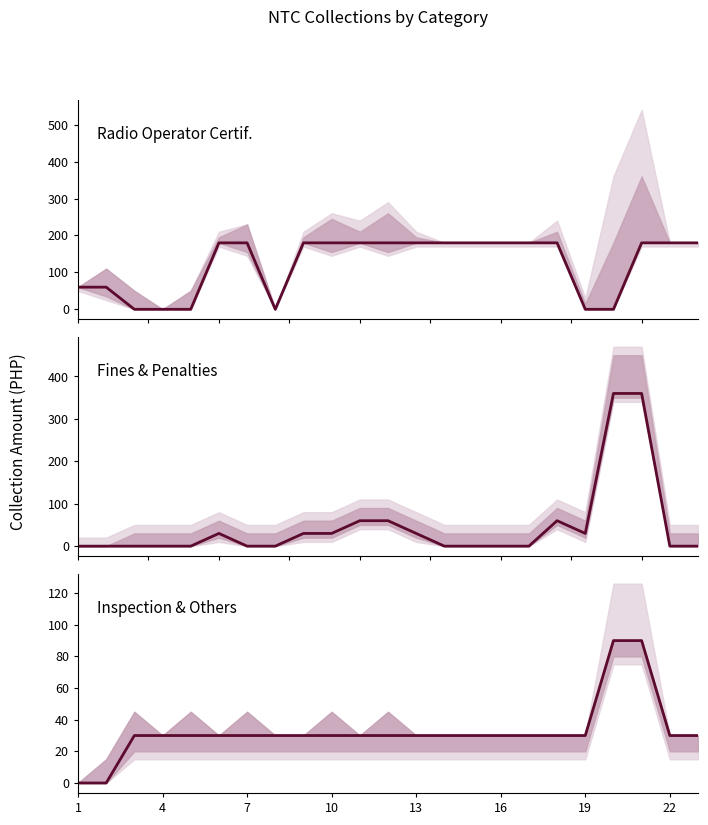

How many data points does each series have?

23